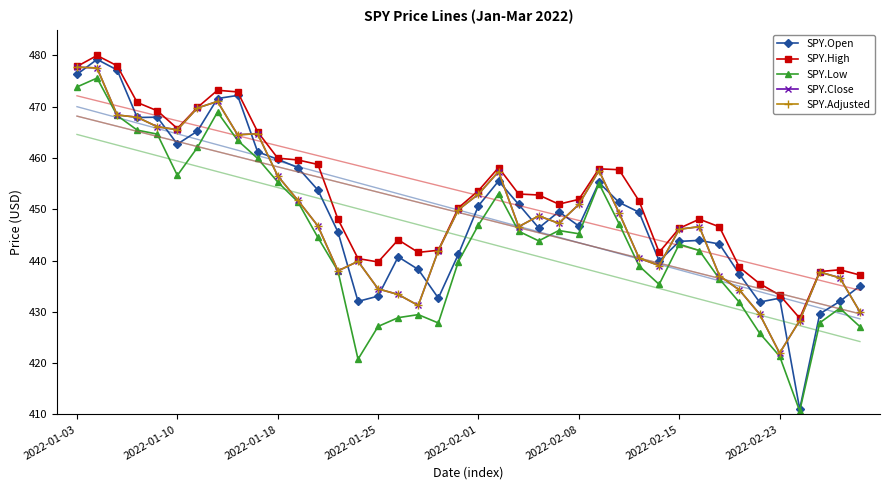

Read the SPY.Open value at 2022-02-23.

432.7